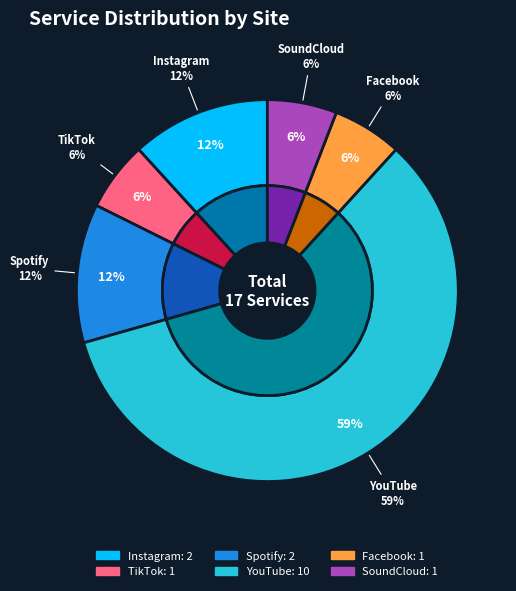

What is the change in value from Spotify to Facebook?

-1